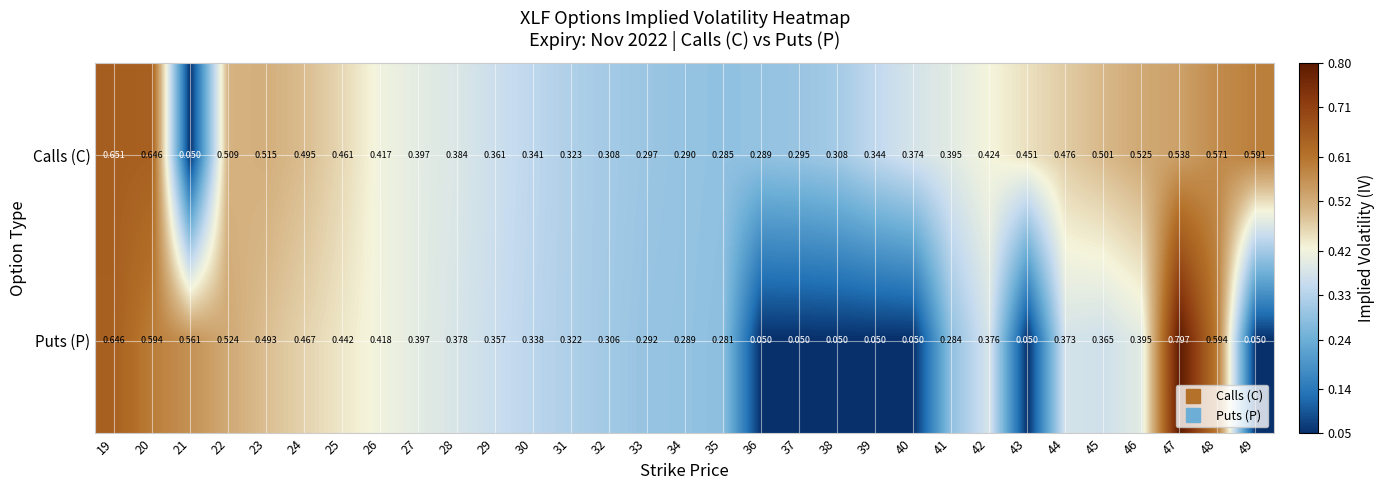

How many series are shown in this chart?

2